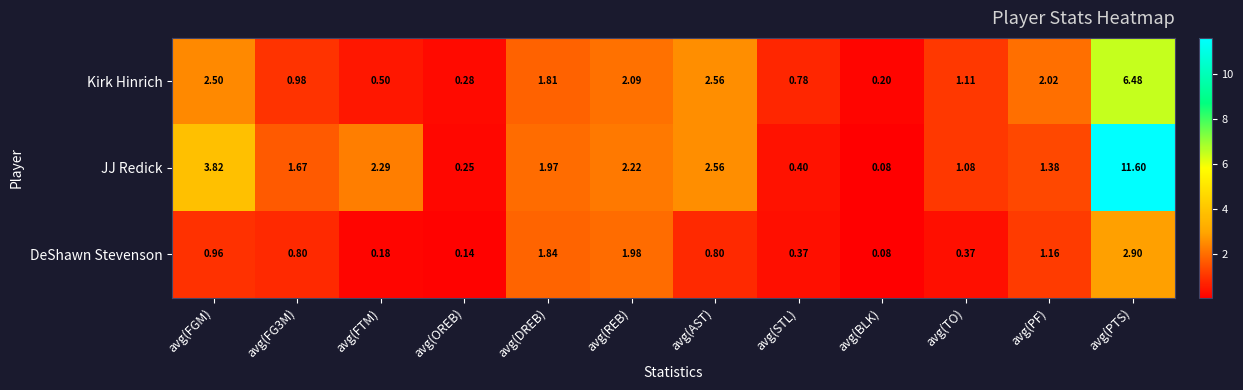

Rank the series at avg(TO) from lowest to highest value.

DeShawn Stevenson, JJ Redick, Kirk Hinrich